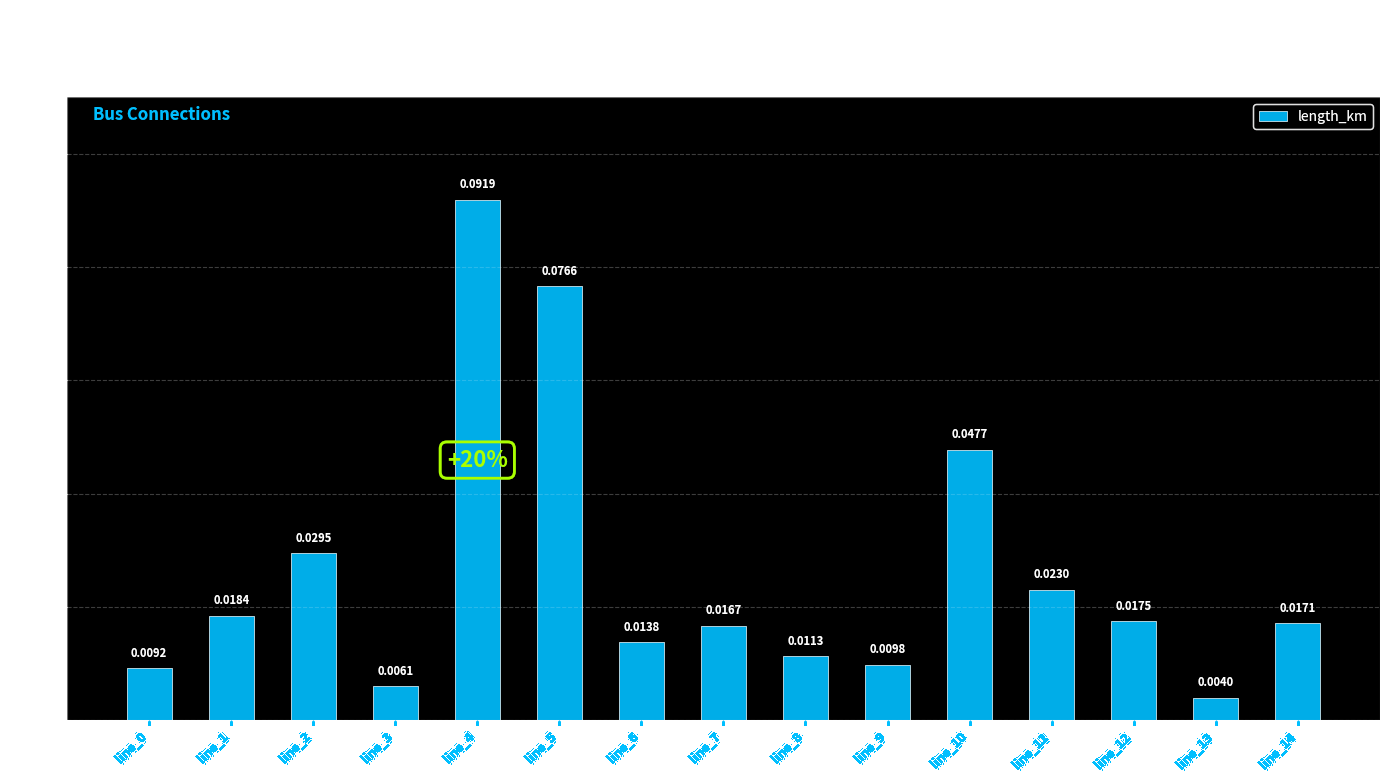

Which has a higher value, line_13 or line_9?

line_9